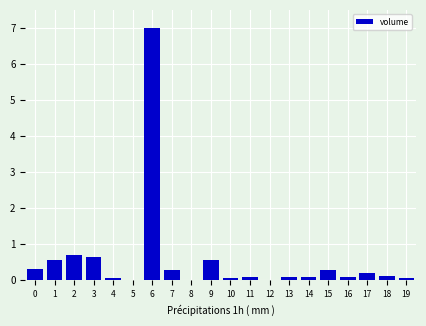

Are the bars horizontal?

No